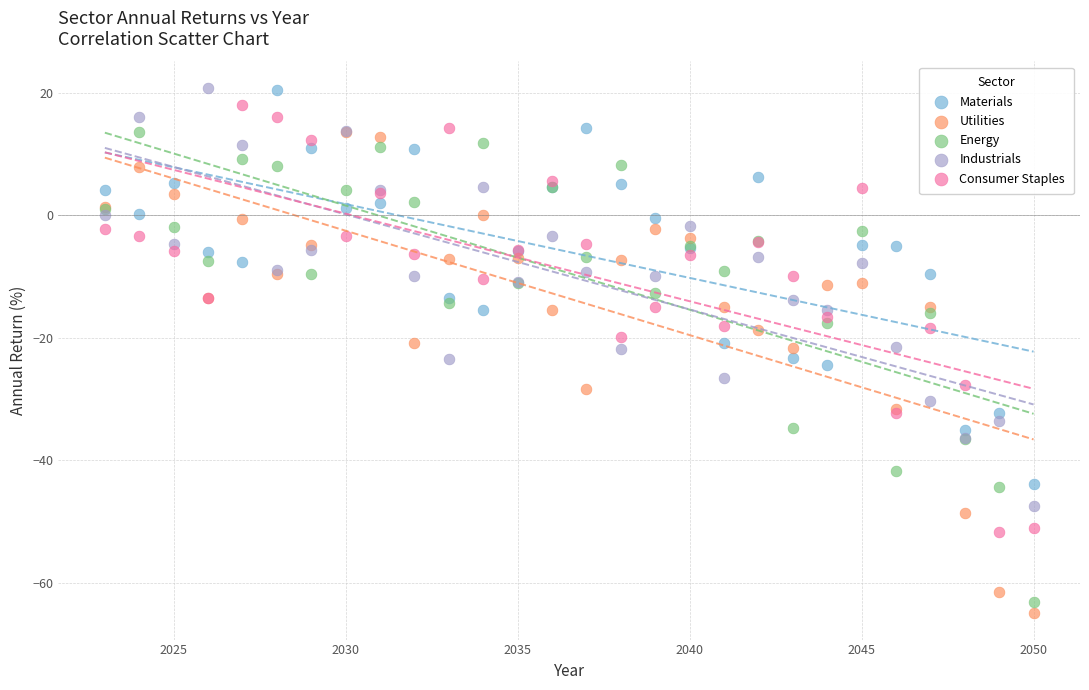

Which series contains the lowest Y value?

Utilities